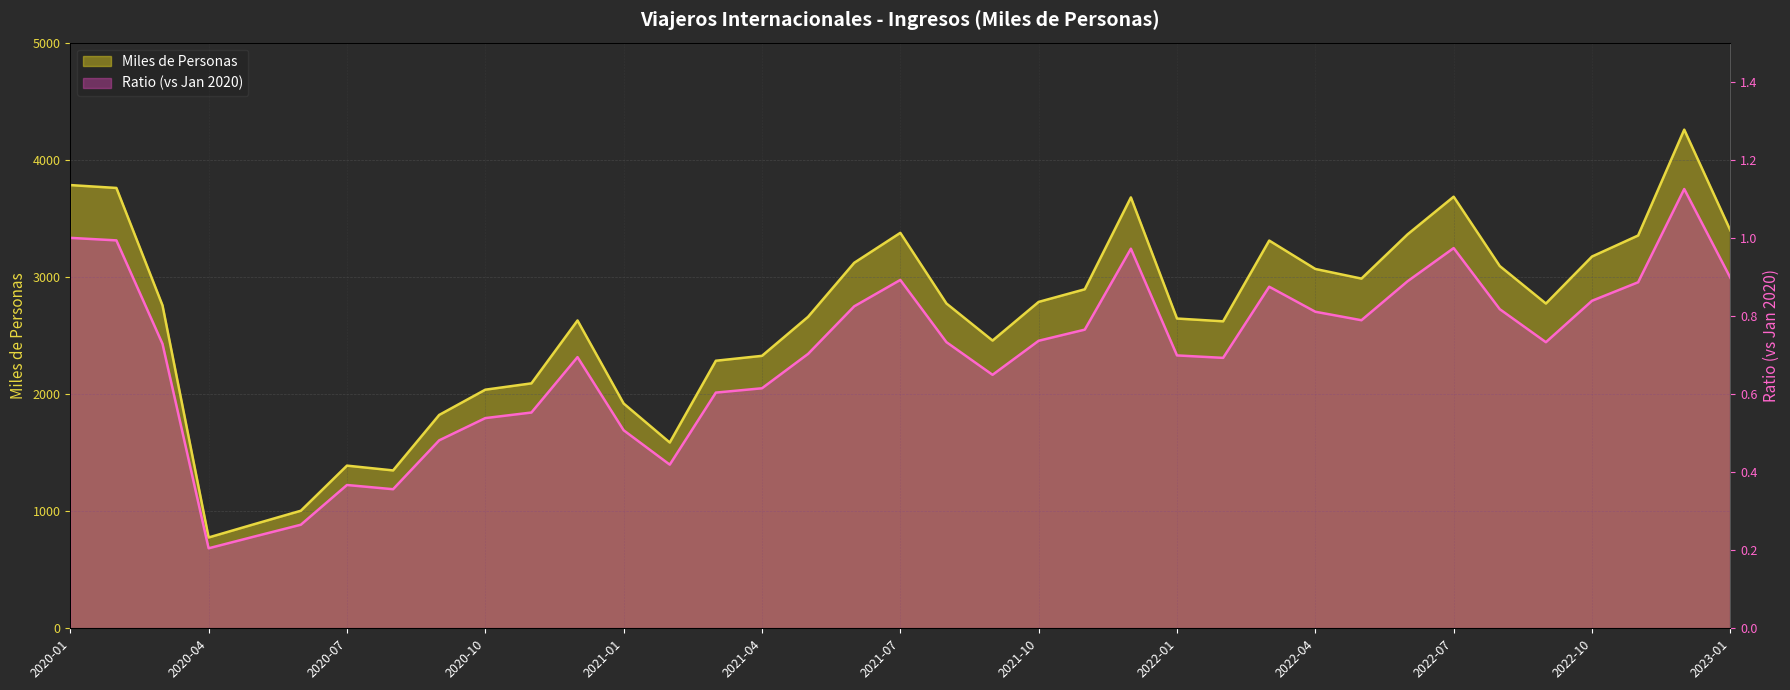

What value does the Miles de Personas series have at 2021-12?

3678.7